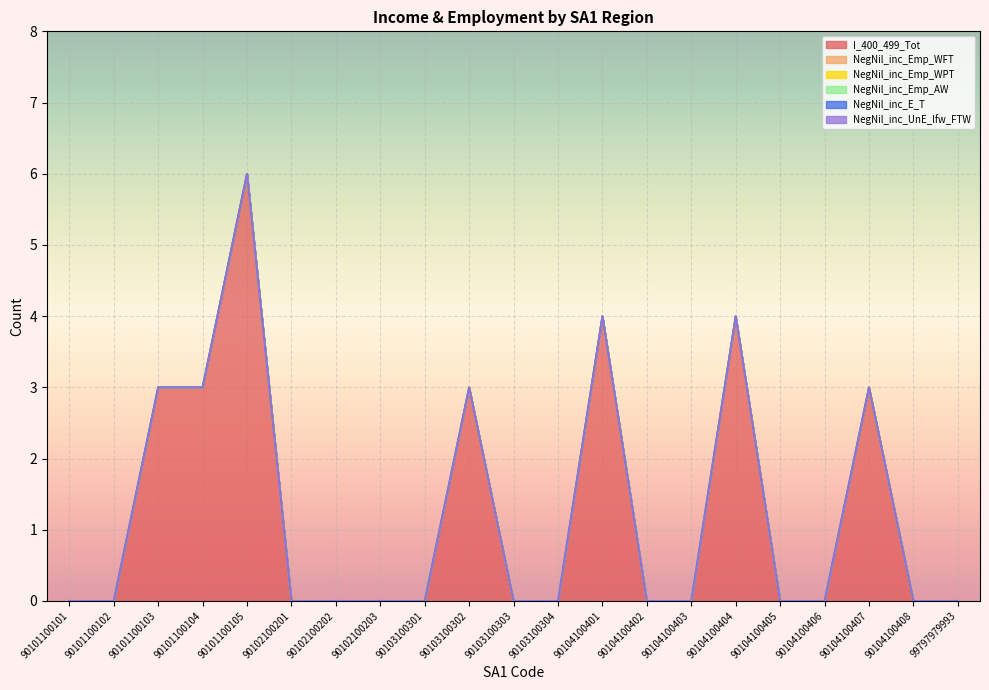

True or false: NegNil_inc_UnE_lfw_FTW and NegNil_inc_Emp_WPT cross at least once.

False